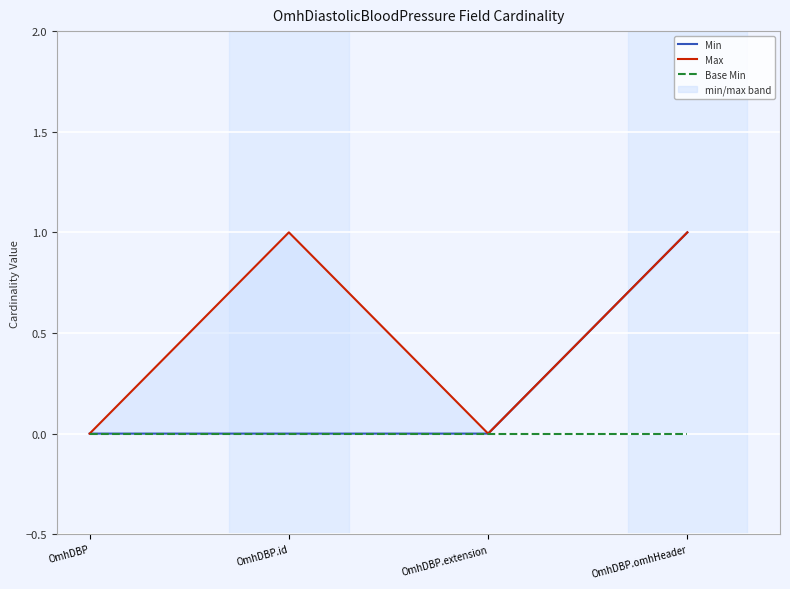

List the series in order of their overall mean, lowest first.

Base Min, Min, Max